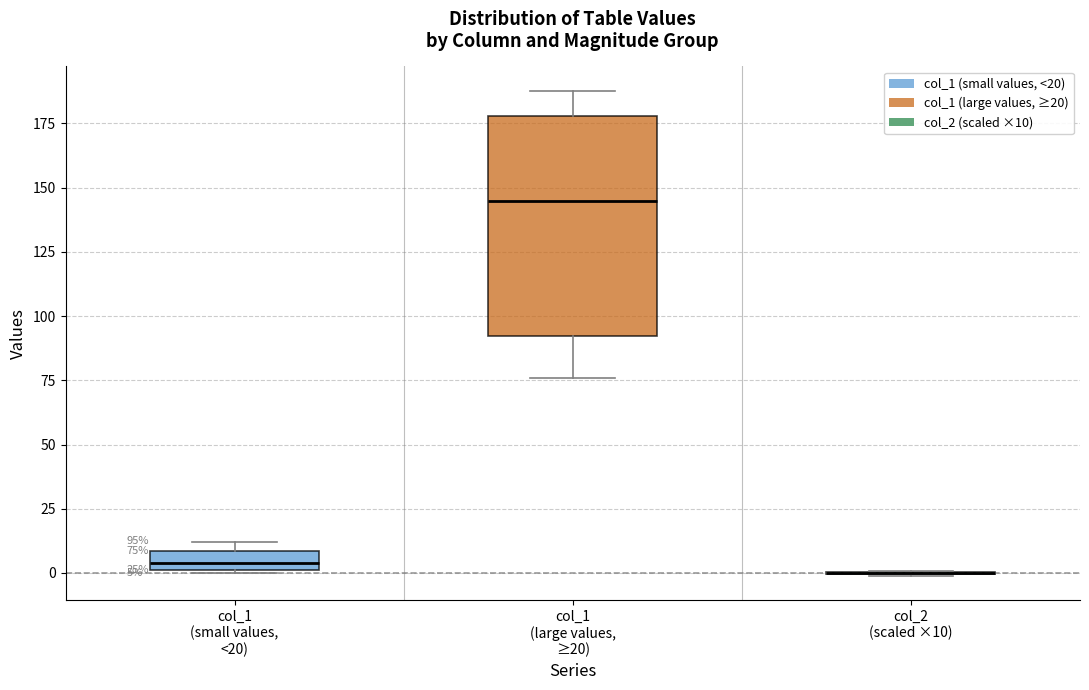

Comparing the boxes themselves (not the whiskers), which one is the tallest?

col_1 (large values, ≥20)